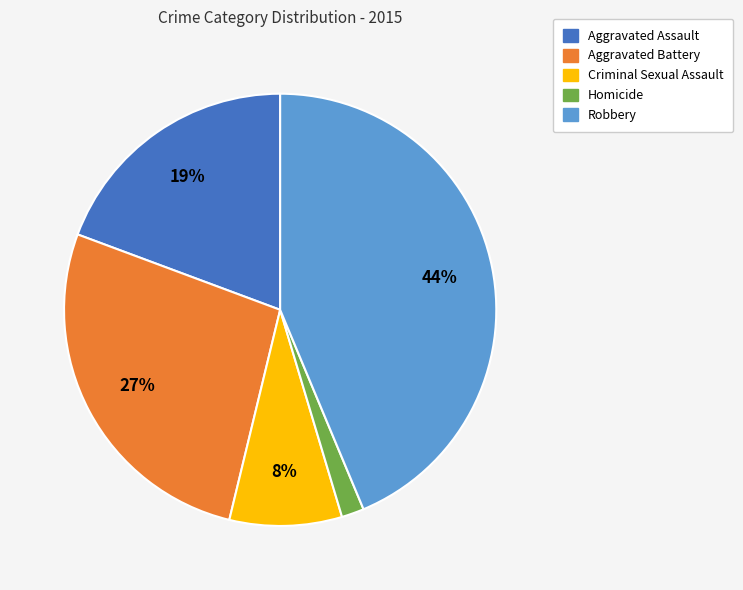

Count the number of slices in the pie.

5